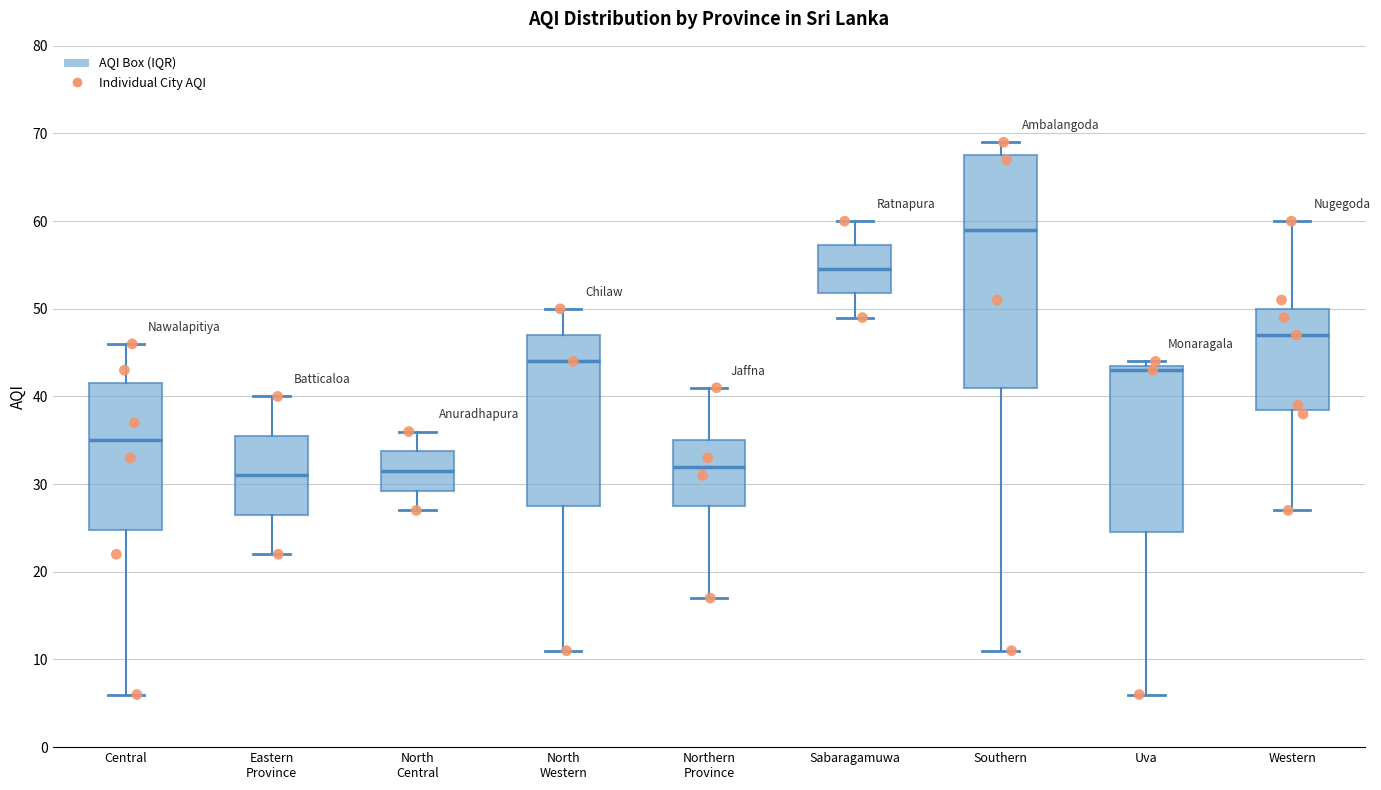

Reading left to right, read every box against the y-axis: the position of its median line, the range the box covers, and the ends of its whiskers. The values are not printed on the chart, so give them approximately, as read against the axis.

Central: median 35, box 25 to 42, whiskers 6 to 46
Eastern Province: median 31, box 27 to 36, whiskers 22 to 40
North Central: median 32, box 29 to 34, whiskers 27 to 36
North Western: median 44, box 28 to 47, whiskers 11 to 50
Northern Province: median 32, box 28 to 35, whiskers 17 to 41
Sabaragamuwa: median 55, box 52 to 57, whiskers 49 to 60
Southern: median 59, box 41 to 68, whiskers 11 to 69
Uva: median 43, box 25 to 44, whiskers 6 to 44 (just above the box's upper edge)
Western: median 47, box 39 to 50, whiskers 27 to 60